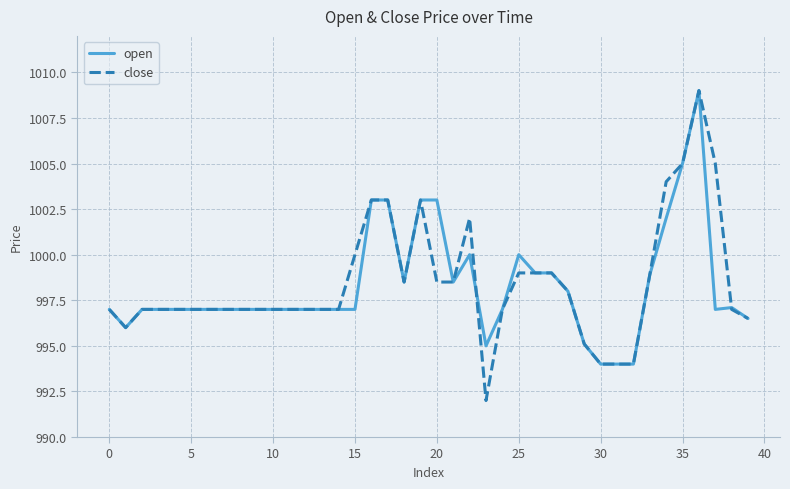

What is the maximum value shown in the chart?

1009.0